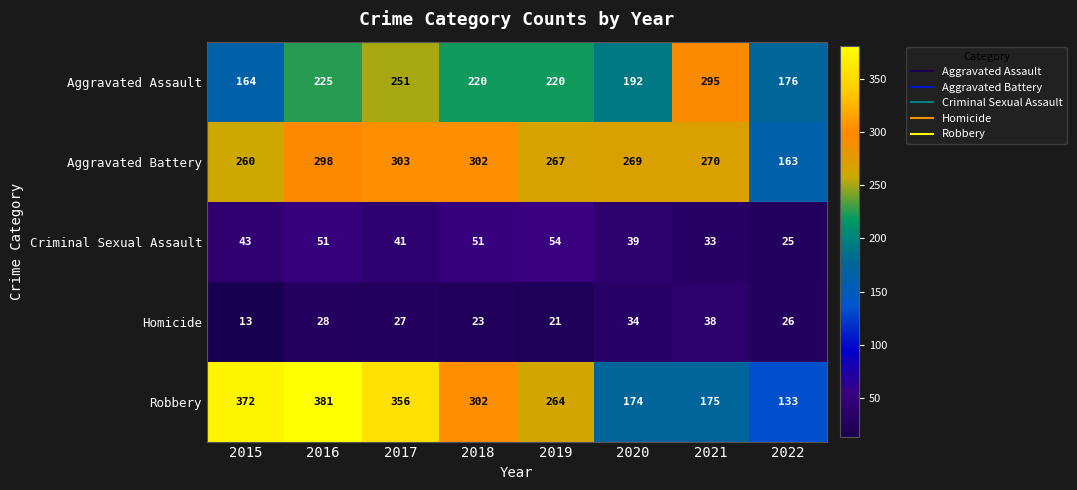

What is the difference between the maximum and minimum values in the Aggravated Battery series?

140